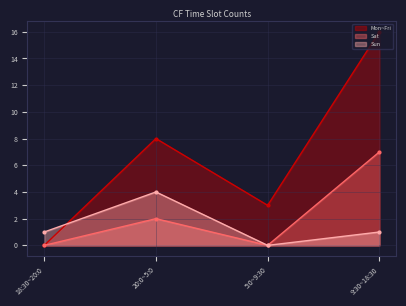

What is the difference between the Sun values at 20:0~5:0 and 18:30~20:0?

3